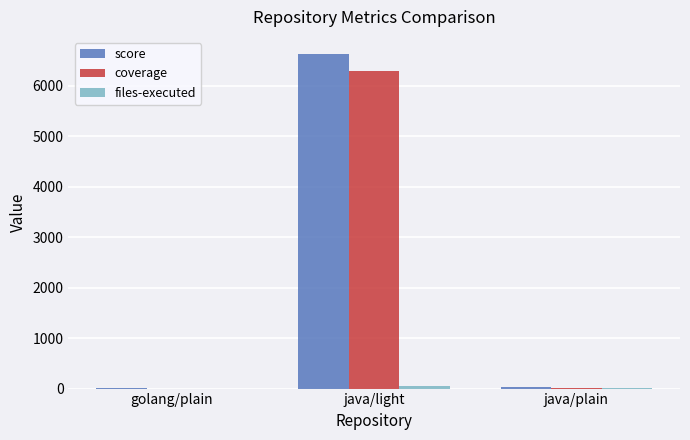

How many groups of bars are there?

3